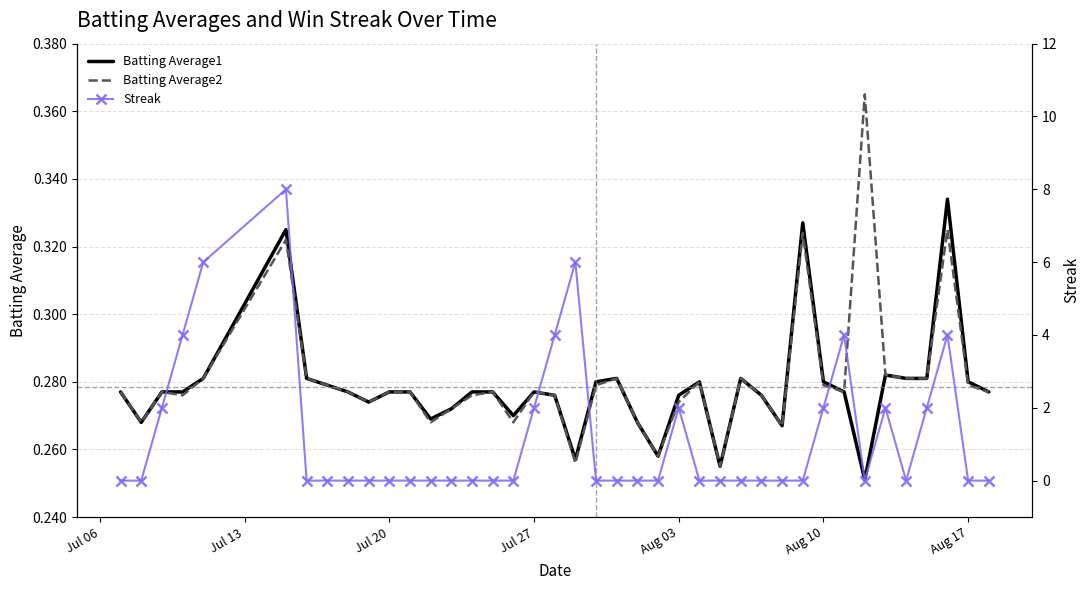

How many Batting Average2 values are between 0 and 1?

40